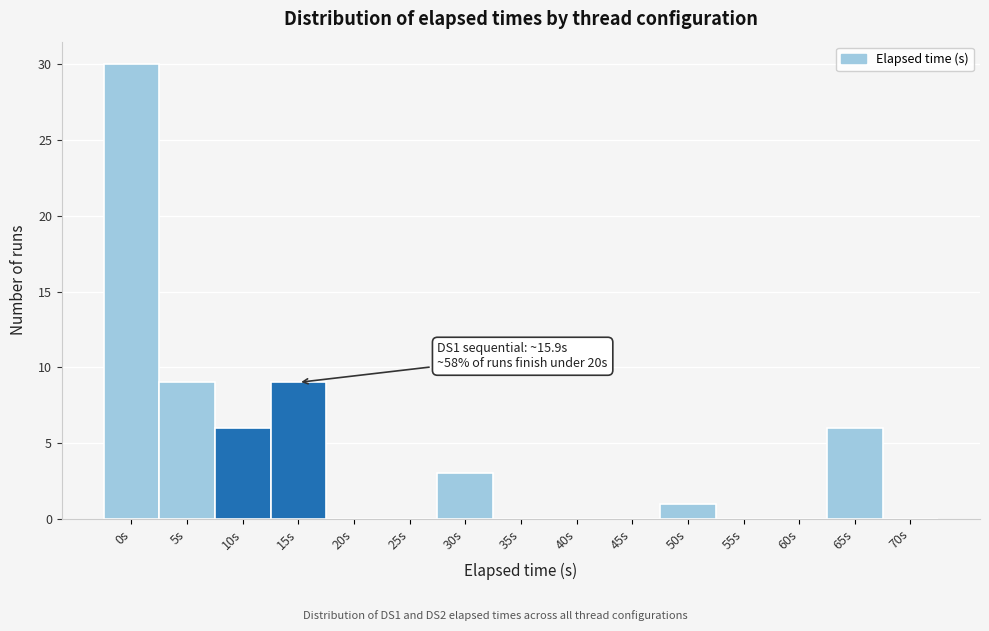

Reading left to right, list all the values displayed in this chart.

0s=30	5s=9	10s=6	15s=9	20s=0	25s=0	30s=3	35s=0	40s=0	45s=0	50s=1	55s=0	60s=0	65s=6	70s=0